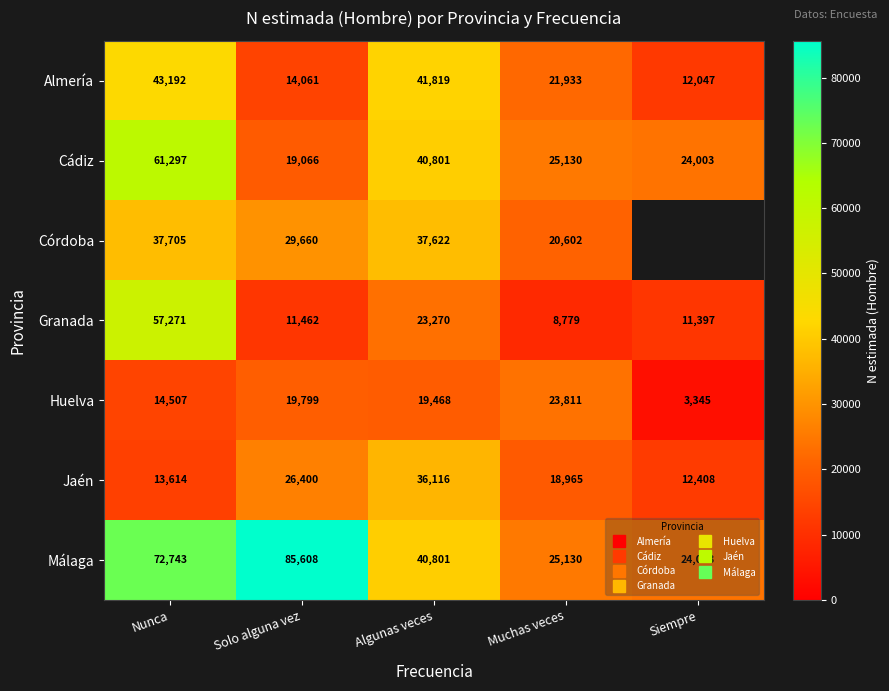

What is the sum of the Cádiz values at Muchas veces and Siempre?

49133.0